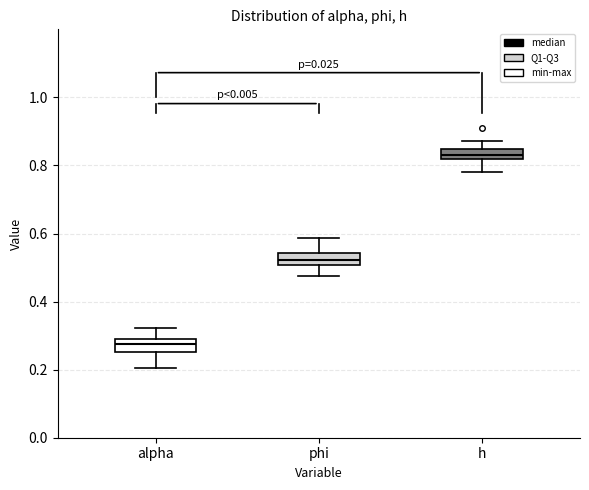

Reading left to right, read every box against the y-axis: the position of its median line, the range the box covers, and the ends of its whiskers. The values are not printed on the chart, so give them approximately, as read against the axis.

alpha: median 0.28 (inside the box), box 0.26 to 0.28, whiskers 0.20 to 0.32
phi: median 0.52, box 0.50 to 0.54, whiskers 0.48 to 0.58
h: median 0.82 (inside the box), box 0.82 to 0.84, whiskers 0.78 to 0.88